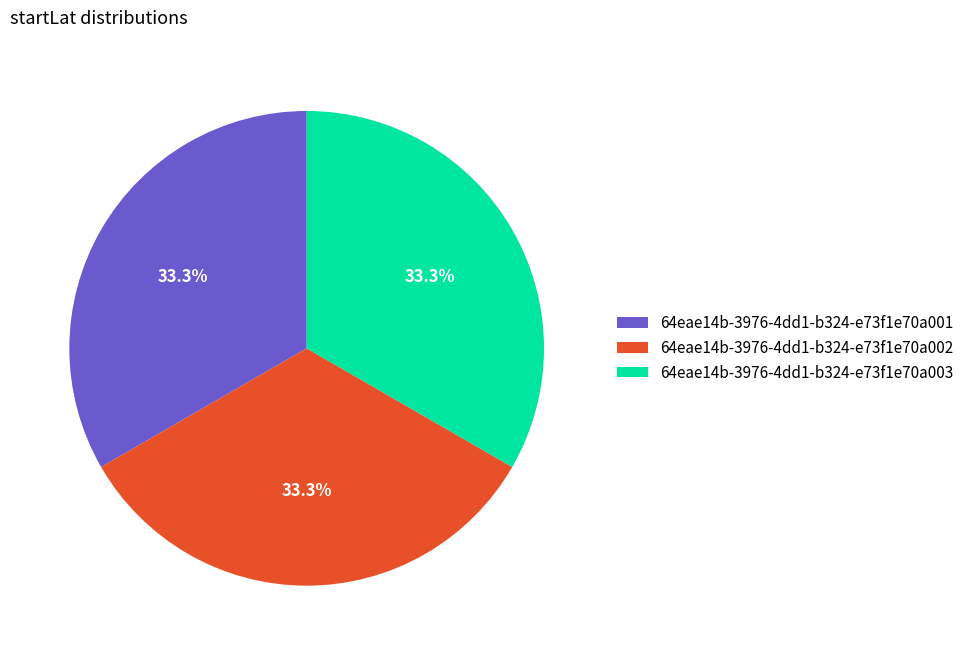

Is it true that 64eae14b-3976-4dd1-b324-e73f1e70a001 is 33% of the pie?

True